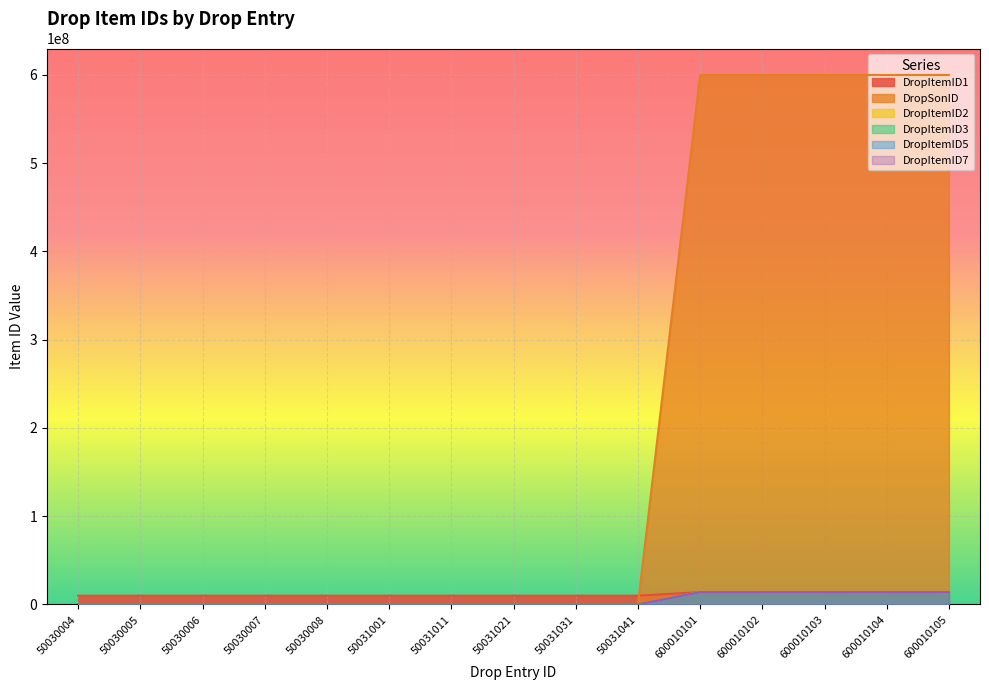

Which series has the largest range (max minus min)?

DropSonID